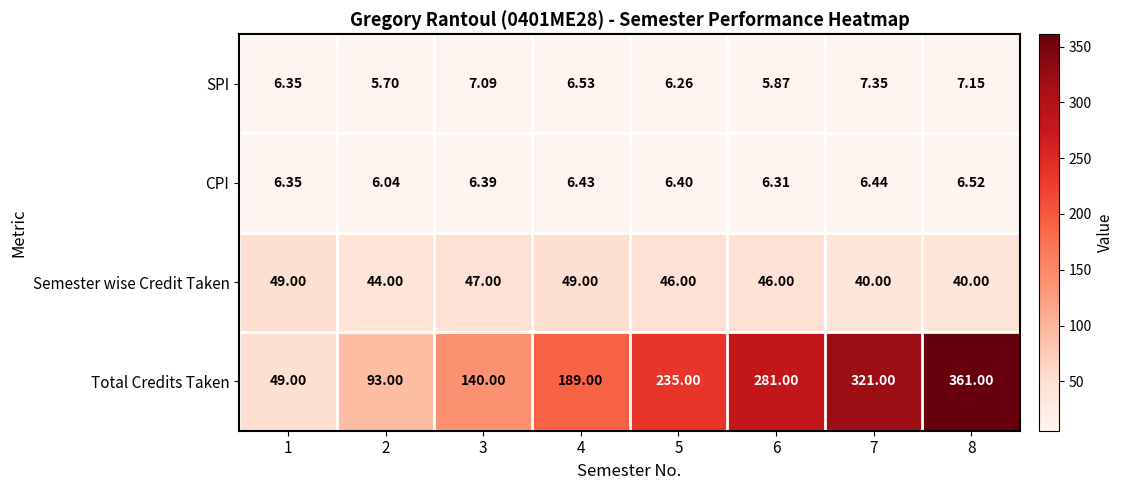

Which series has the largest total across all categories?

Total Credits Taken